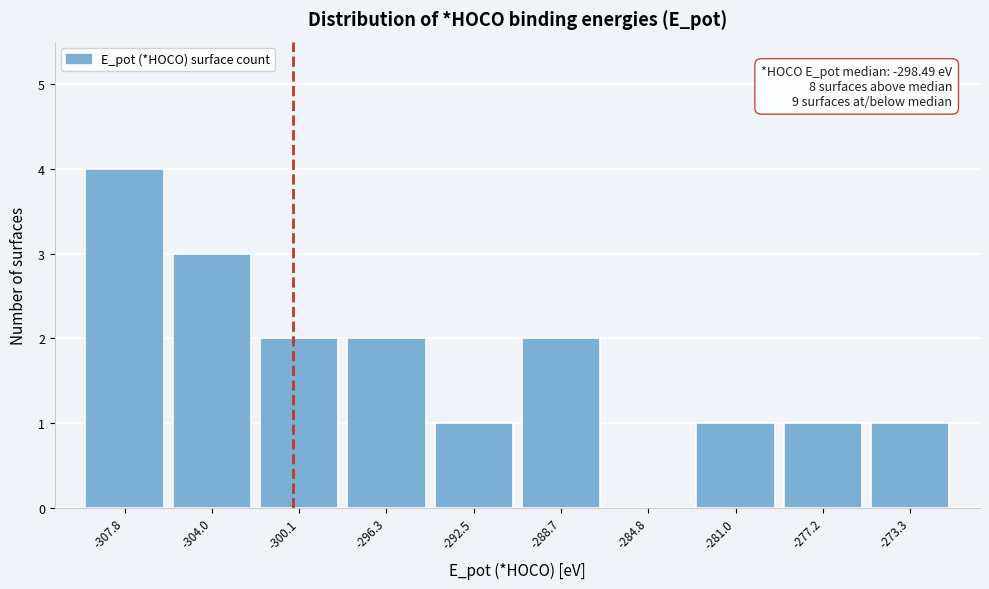

Reading left to right, what are all the values shown in this chart?

-307.8=4	-304.0=3	-300.1=2	-296.3=2	-292.5=1	-288.7=2	-284.8=0	-281.0=1	-277.2=1	-273.3=1